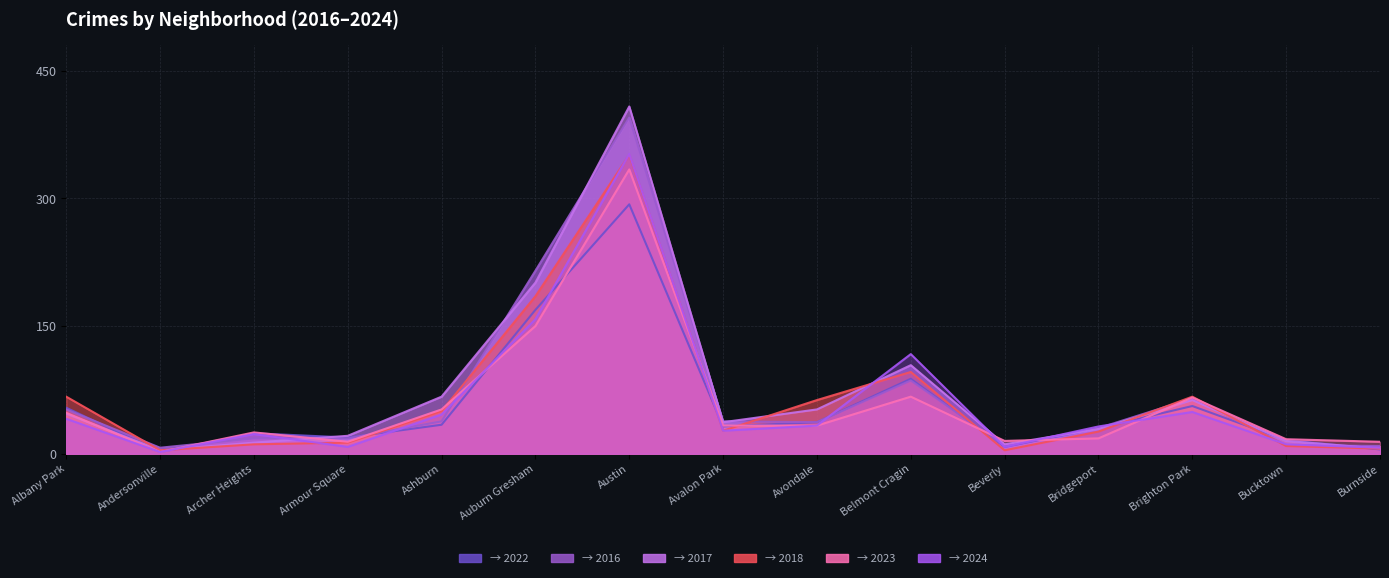

Between Belmont Cragin and Bucktown, which is larger?

Belmont Cragin